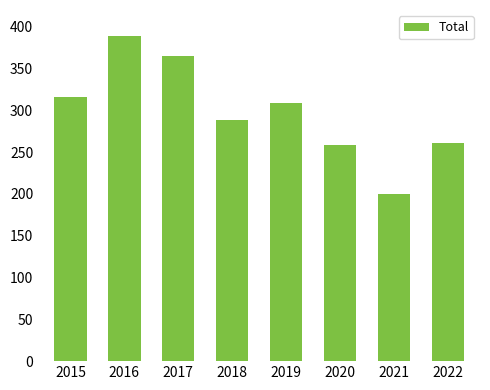

Does the chart contain stacked bars?

No